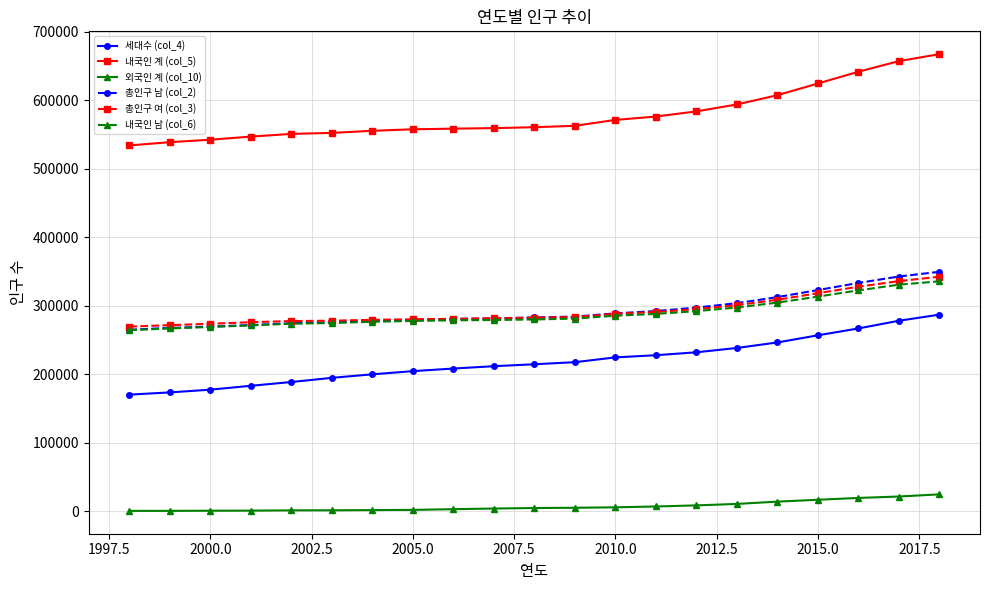

What is the difference between the second highest and minimum values in the 세대수 (col_4) series?

107865